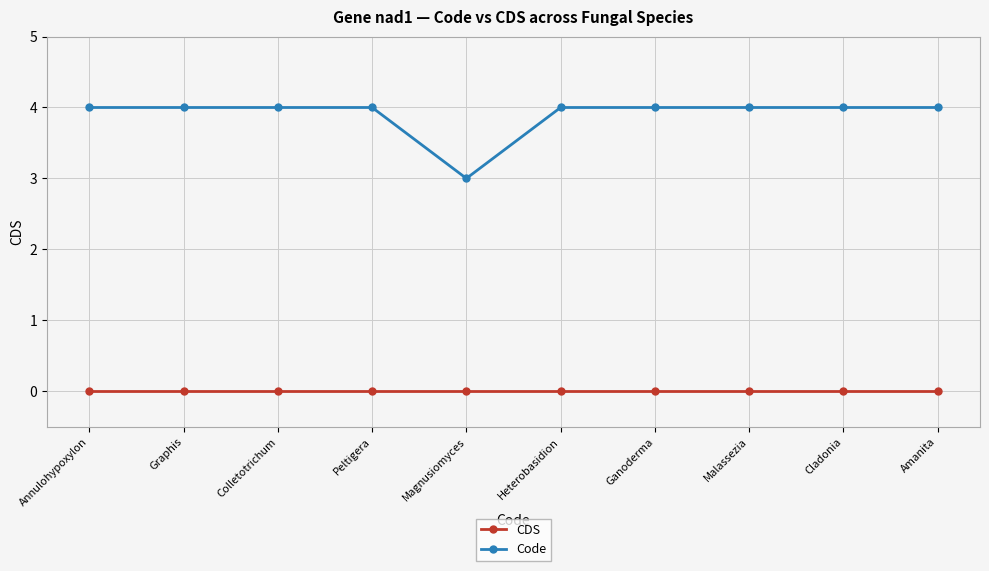

Reading left to right, what are all the values shown in this chart?

CDS: Annulohypoxylon=0	Graphis=0	Colletotrichum=0	Peltigera=0	Magnusiomyces=0	Heterobasidion=0	Ganoderma=0	Malassezia=0	Cladonia=0	Amanita=0
Code: Annulohypoxylon=4	Graphis=4	Colletotrichum=4	Peltigera=4	Magnusiomyces=3	Heterobasidion=4	Ganoderma=4	Malassezia=4	Cladonia=4	Amanita=4